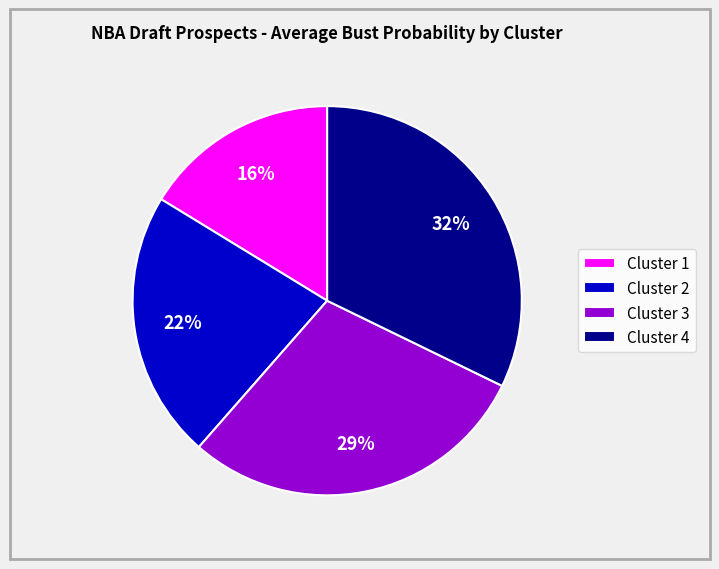

What is the largest slice in the pie chart?

Cluster 4